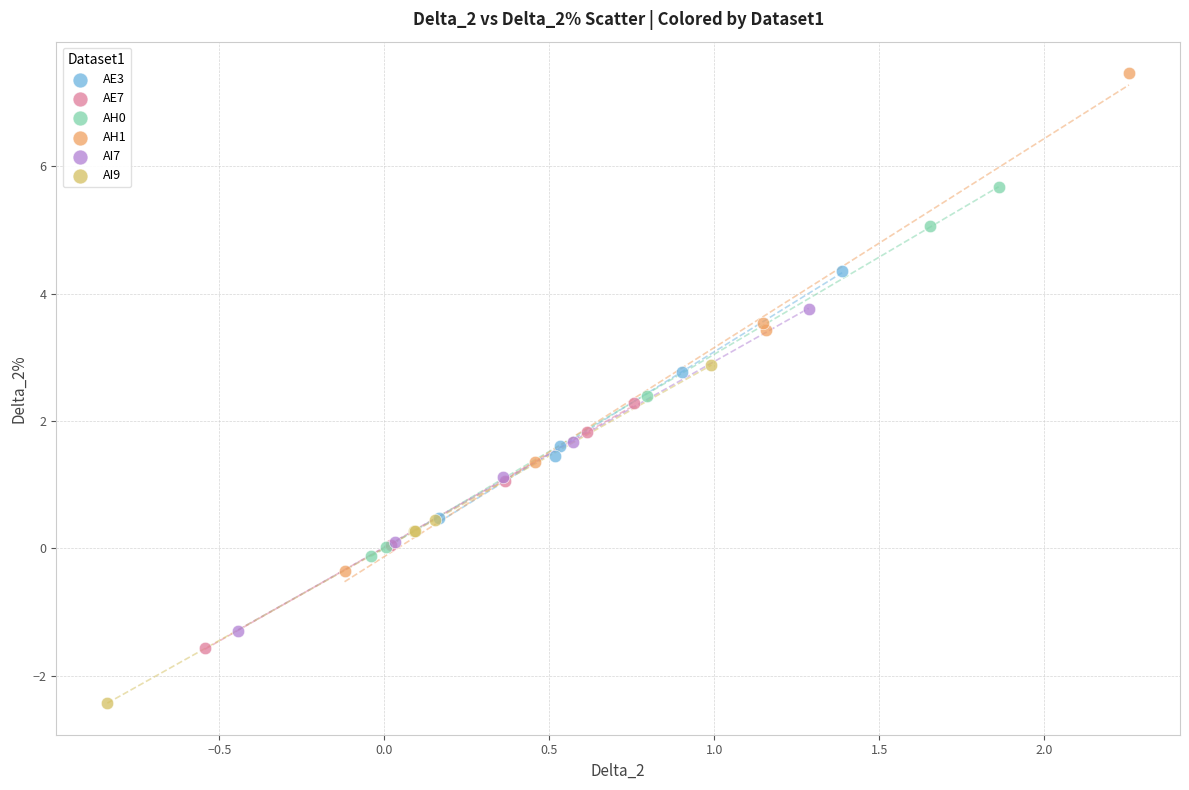

Which series contains the highest Y value?

AH1